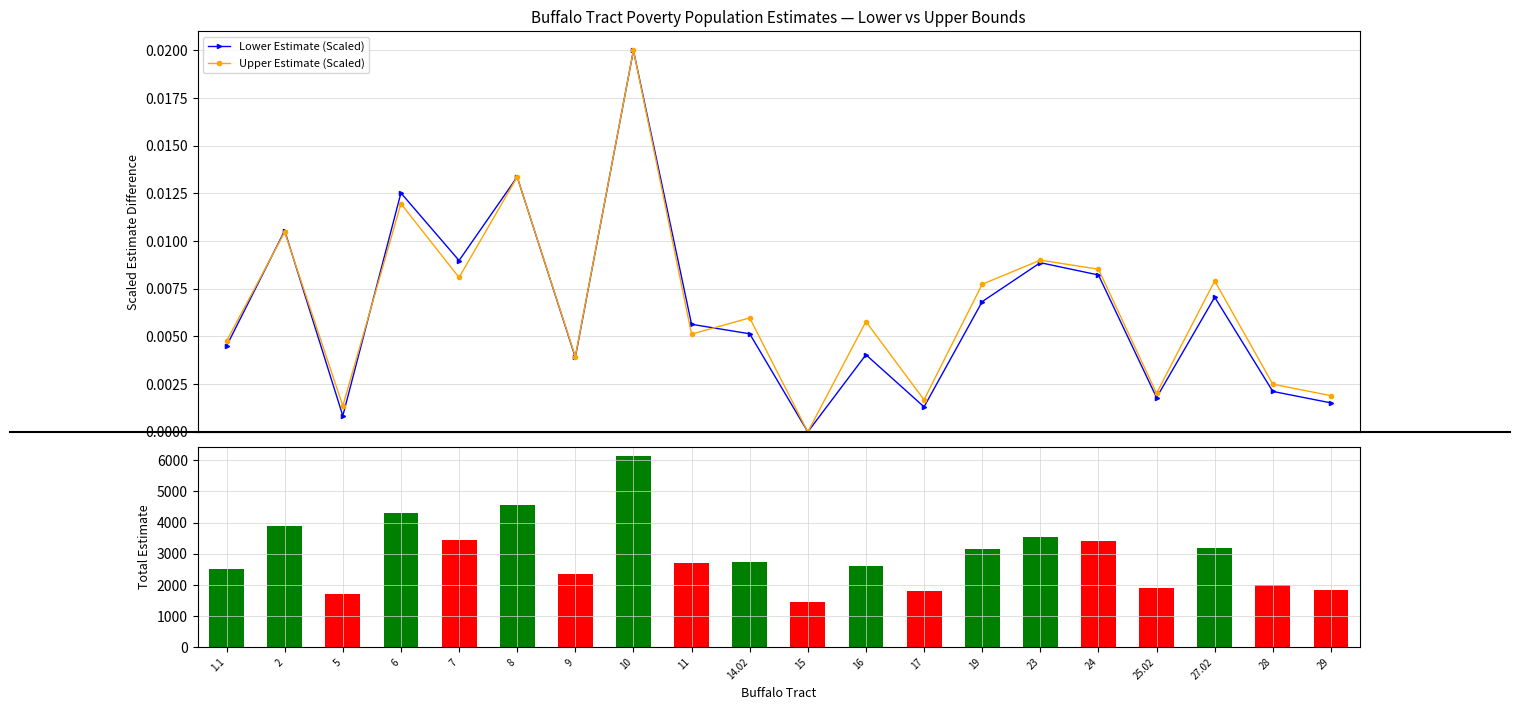

At 19, list the series in order from largest to smallest.

Estimate, Upper Estimate (Scaled), Lower Estimate (Scaled)